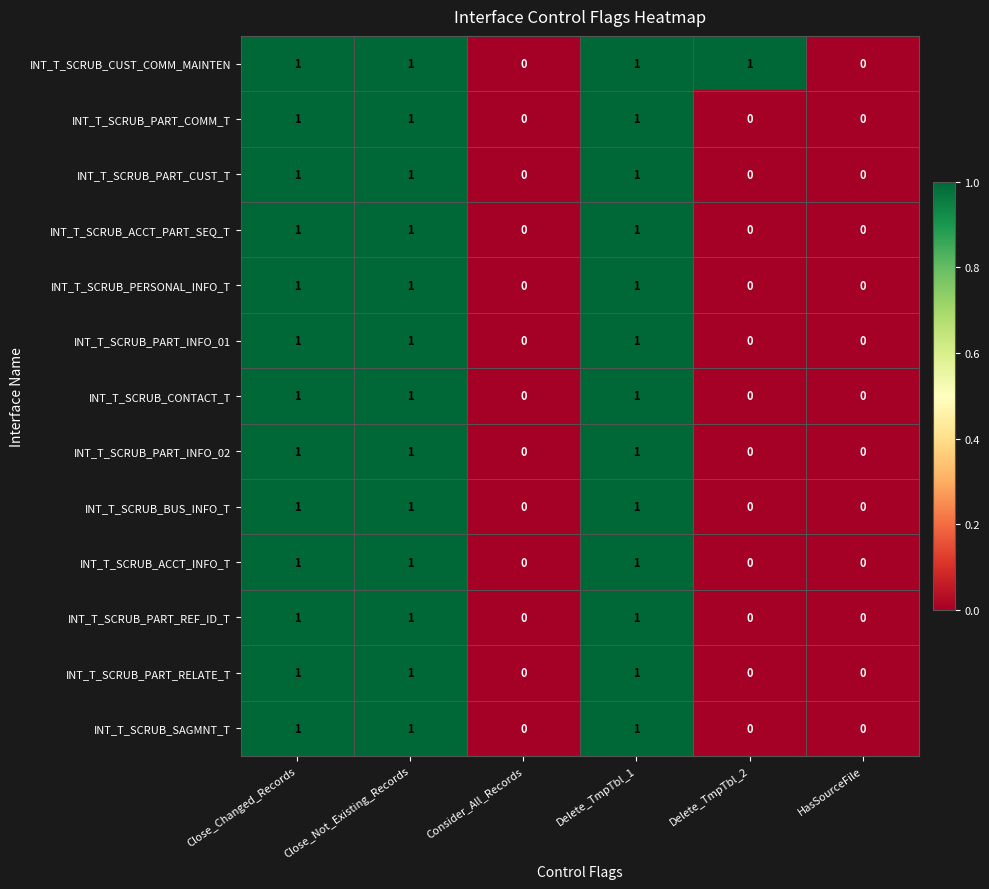

Is it true that INT_T_SCRUB_SAGMNT_T equals 1 at Close_Changed_Records?

True